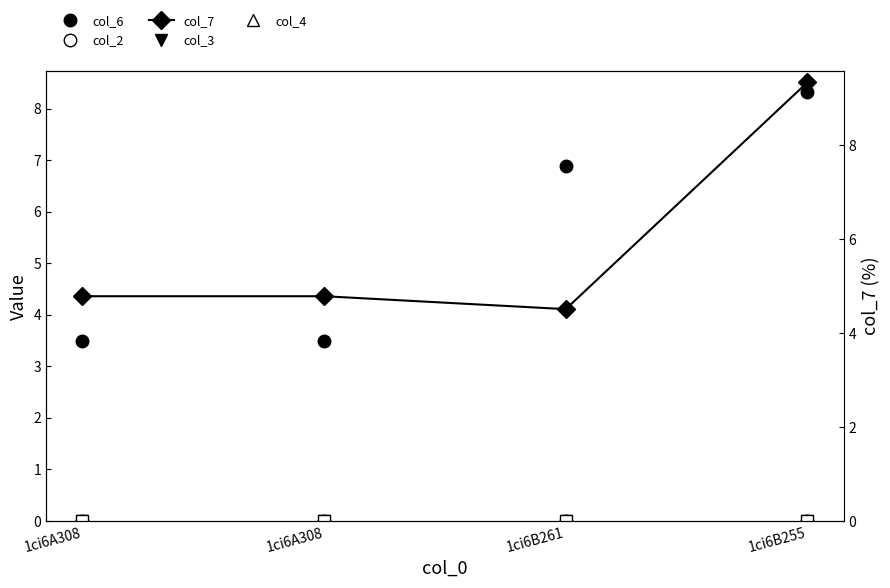

What is the greatest value displayed?

9.3